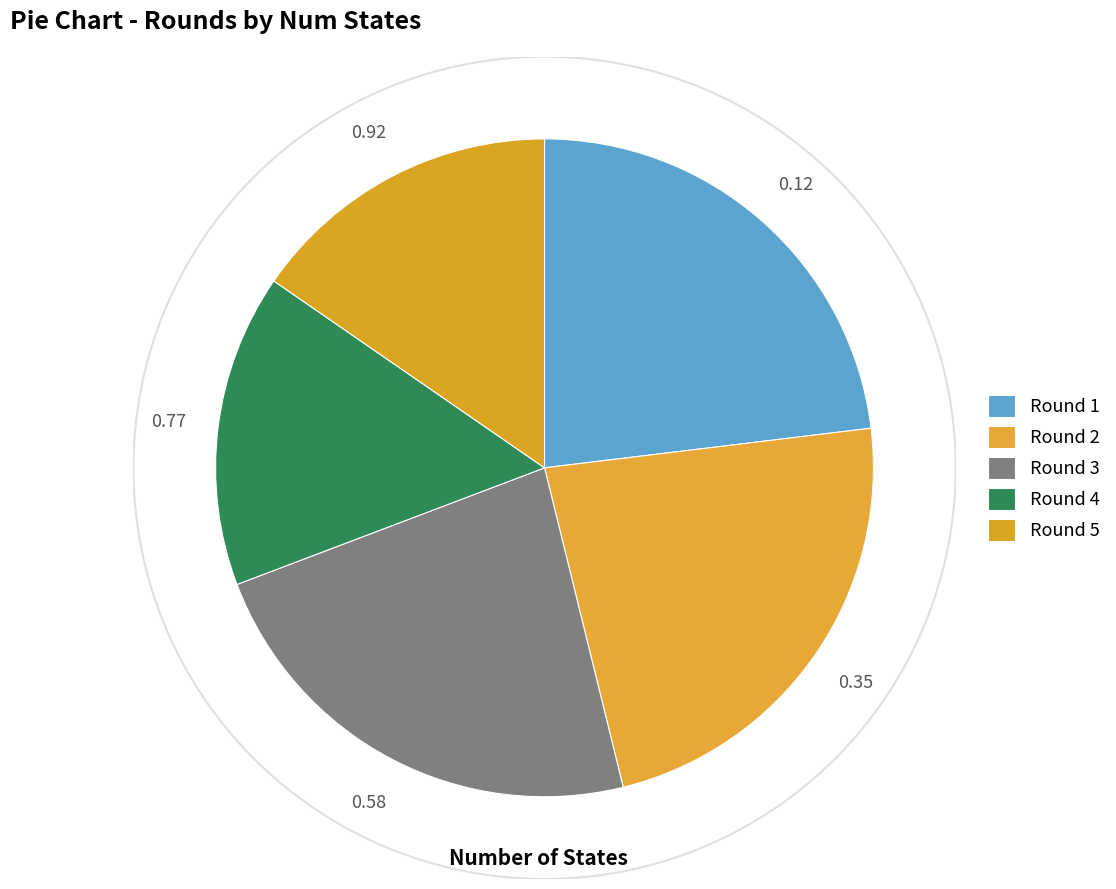

To the nearest percent, what is the difference between the largest and smallest slice percentages?

8%